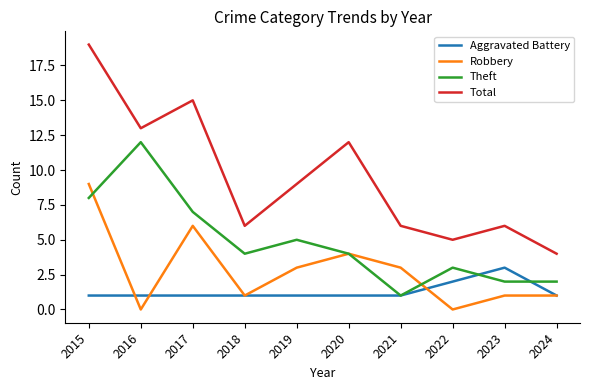

Where is Total nearest to the value 11?

2020